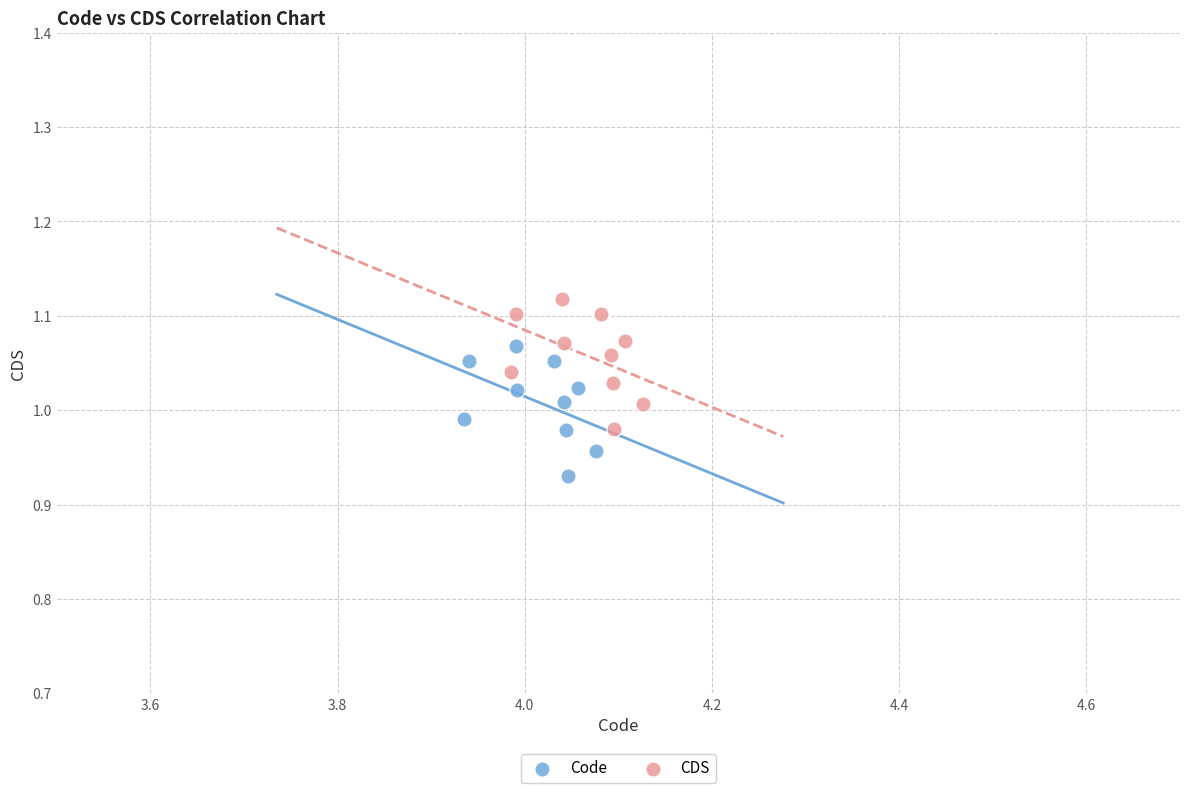

Which series reaches the maximum Y coordinate?

CDS